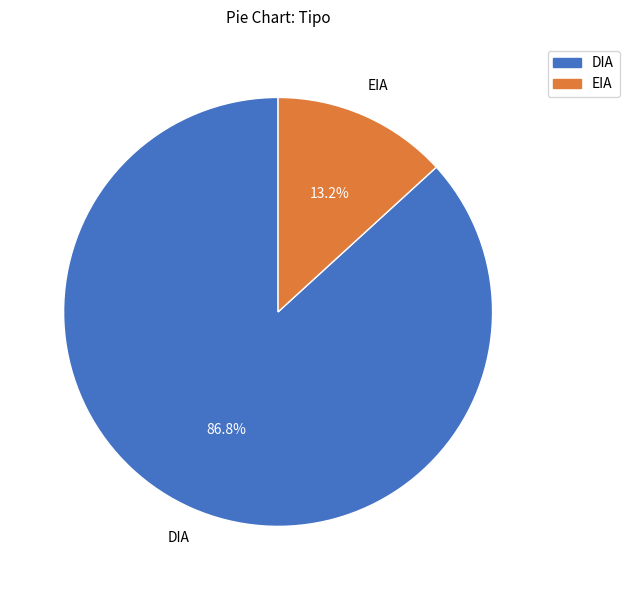

Which category has the biggest portion of the pie?

DIA